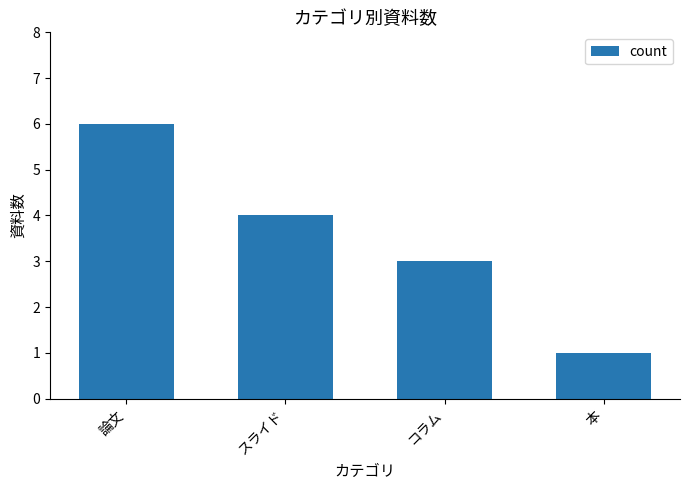

What is the value of the 3rd bar from the left?

3